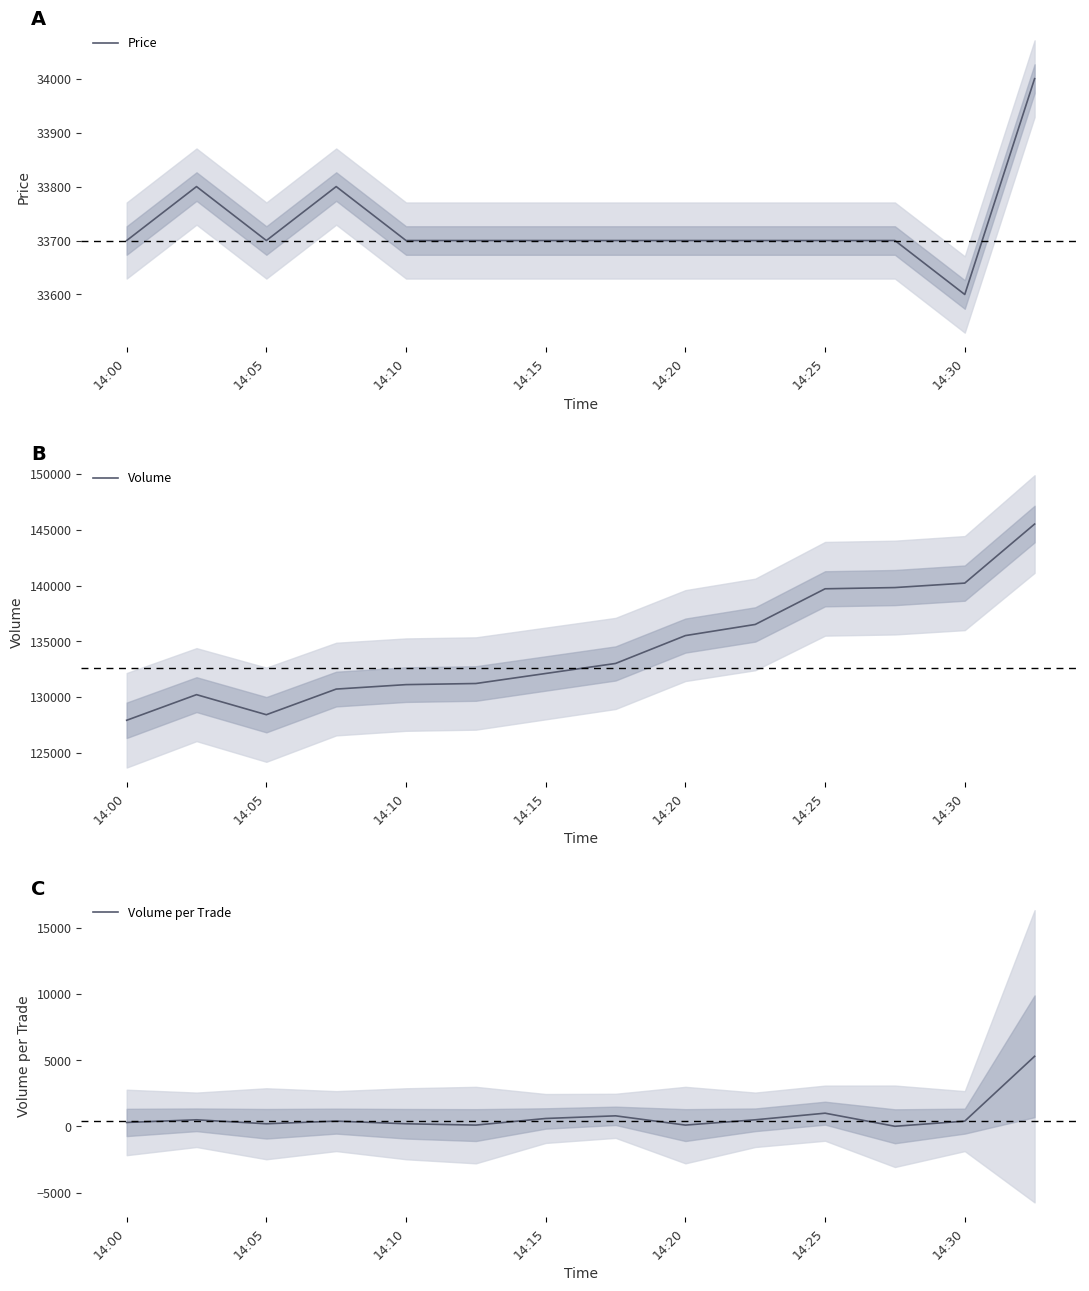

At which category is the sum across all series the highest?

13